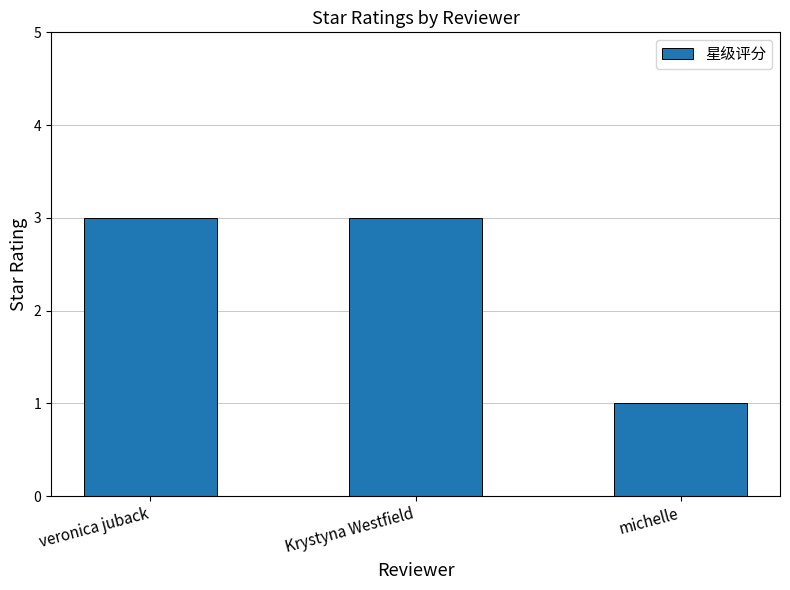

What is the greatest value displayed?

3